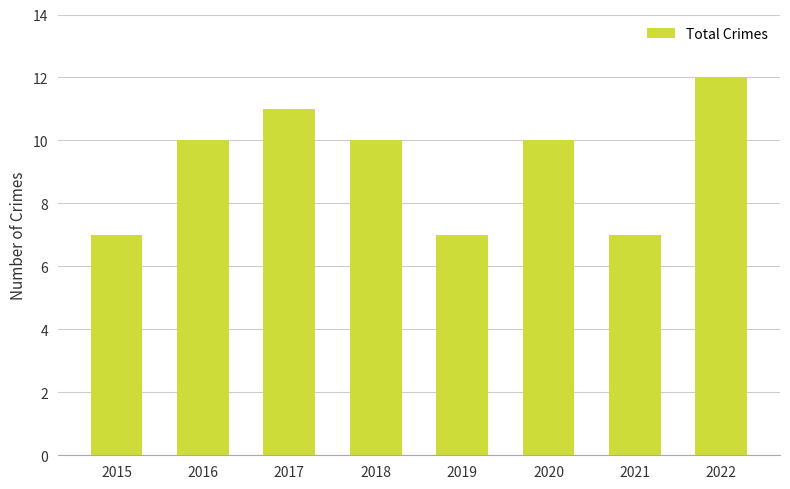

Count the number of categories in the chart.

8